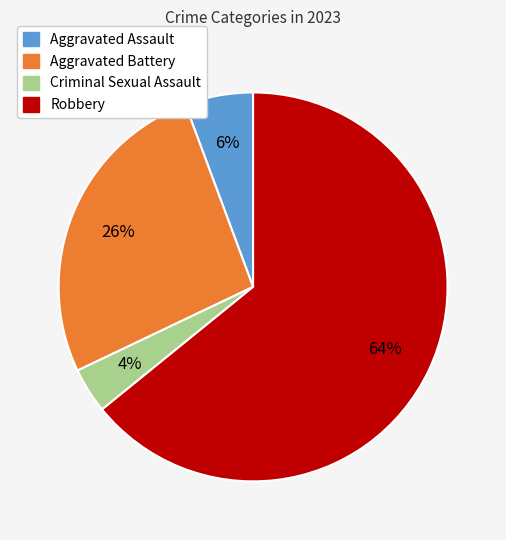

Is there any slice that represents more than half of the pie?

Yes